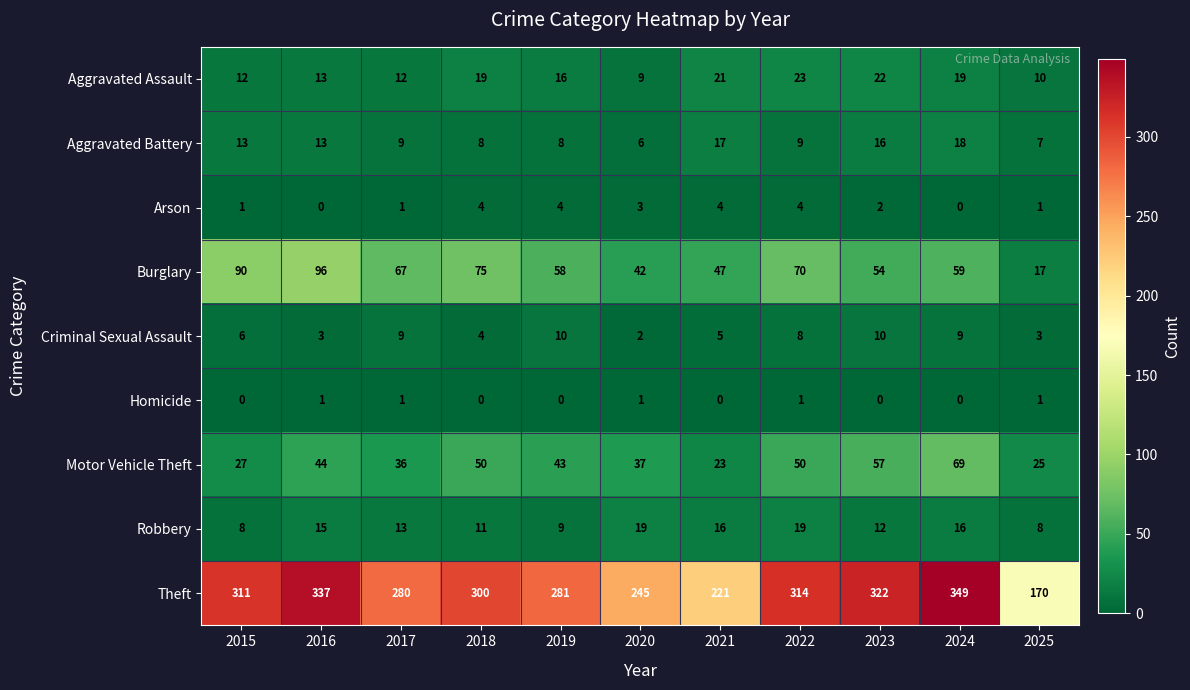

At how many categories does at least one series exceed 67?

11